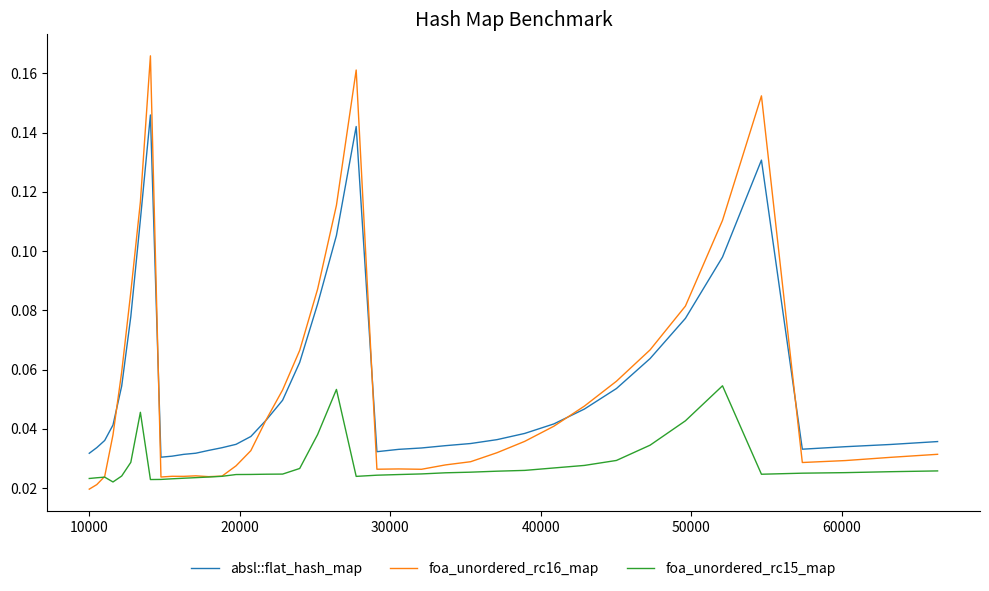

Rank the series by their maximum value, from lowest to highest.

foa_unordered_rc15_map, absl::flat_hash_map, foa_unordered_rc16_map